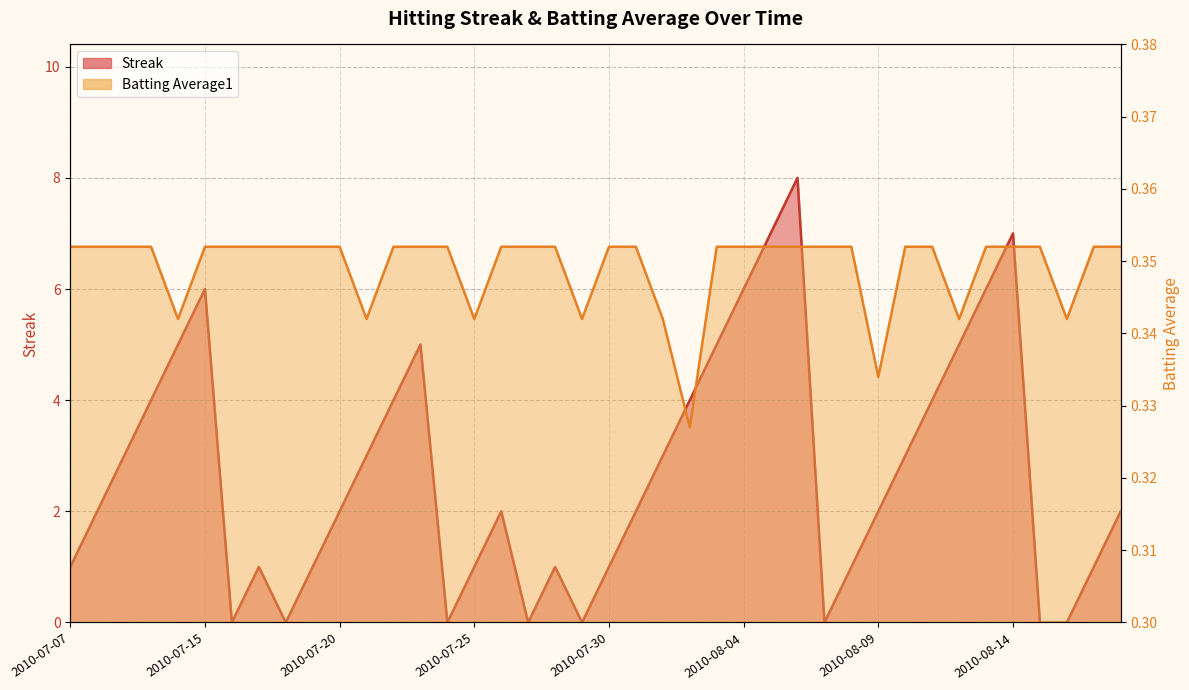

What is the label of the 11th point from the right?

2010-08-08